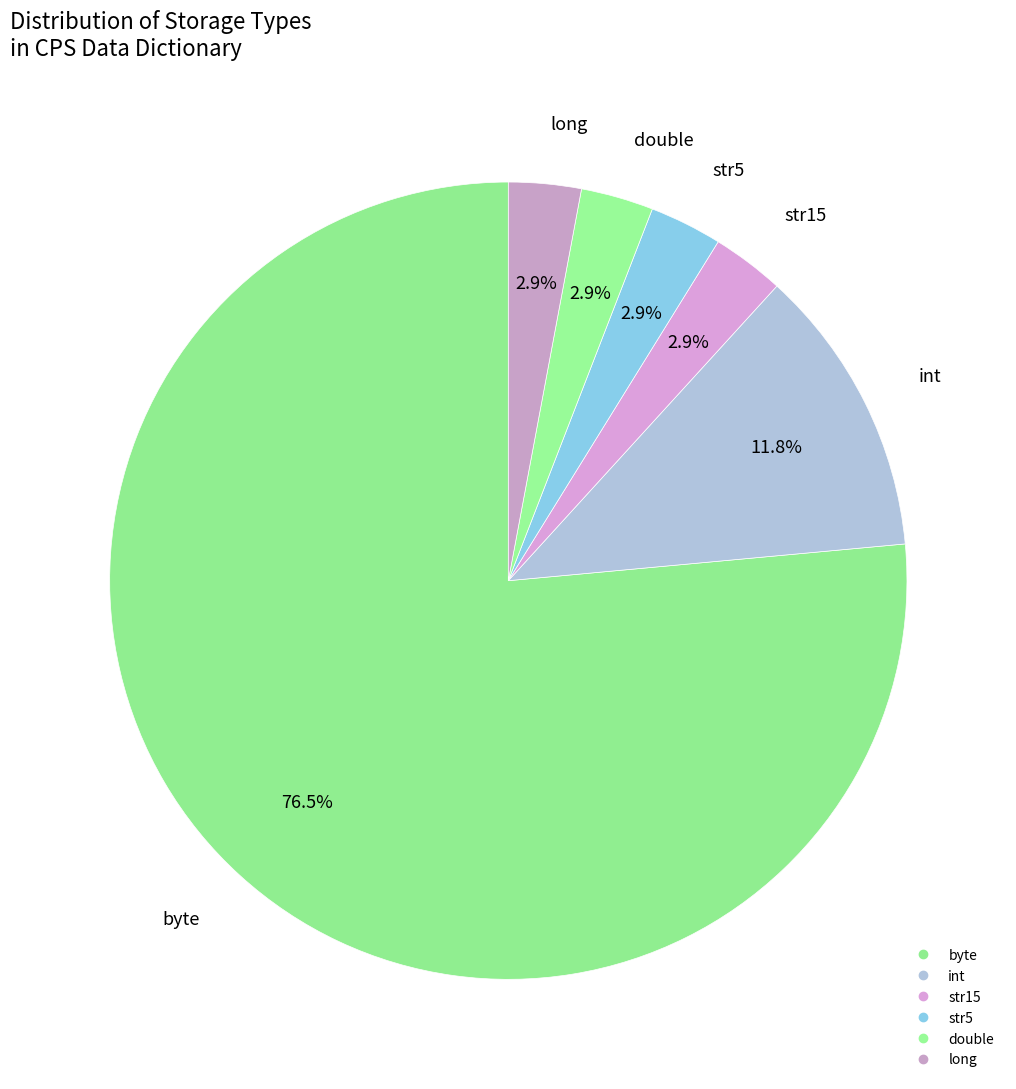

Rank the categories by value from lowest to highest.

str15, str5, double, long, int, byte